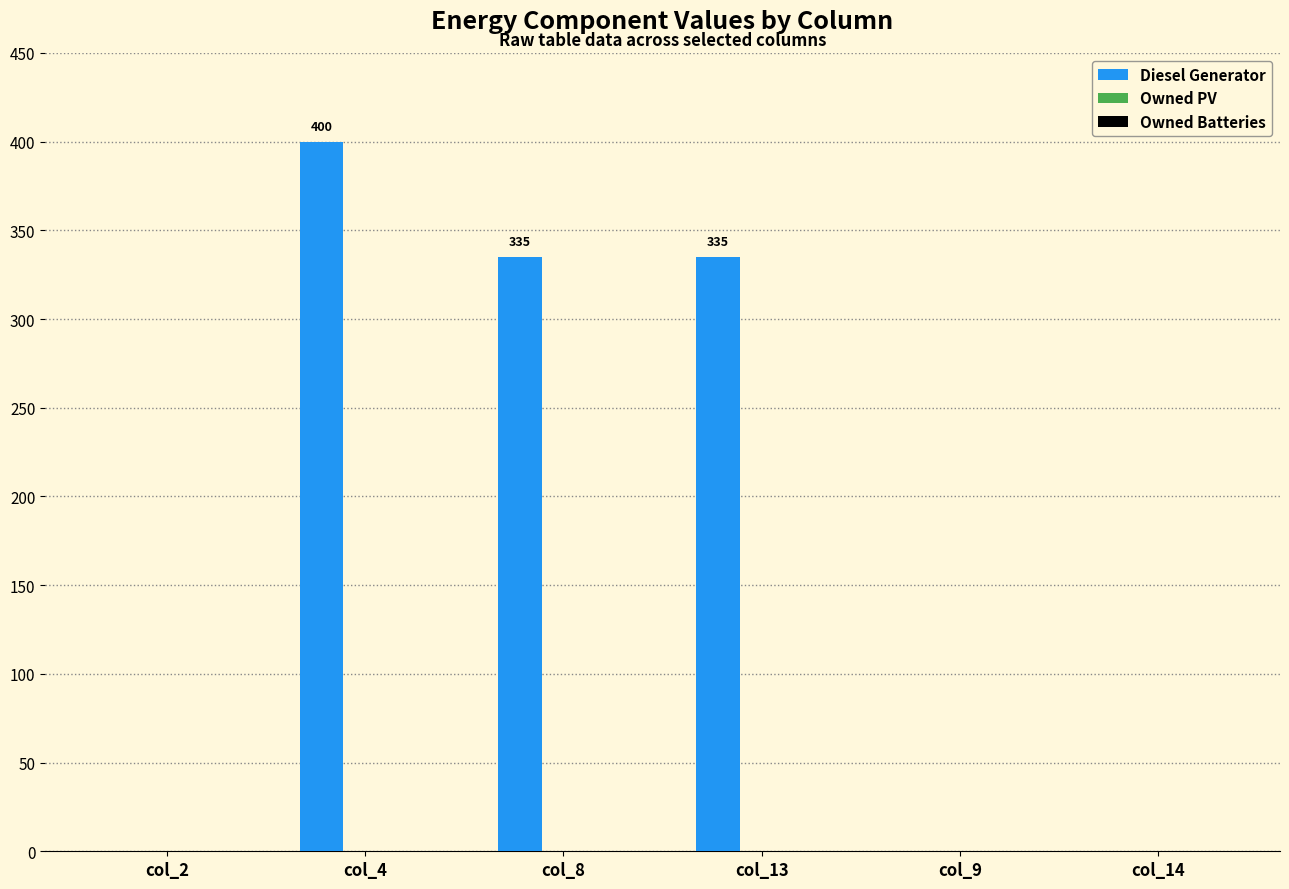

How many categories are shown in the chart?

6